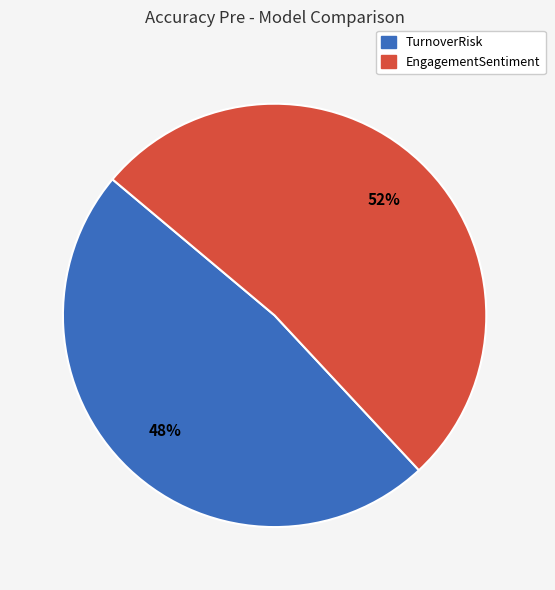

Do TurnoverRisk and EngagementSentiment together represent more than half of the pie?

Yes